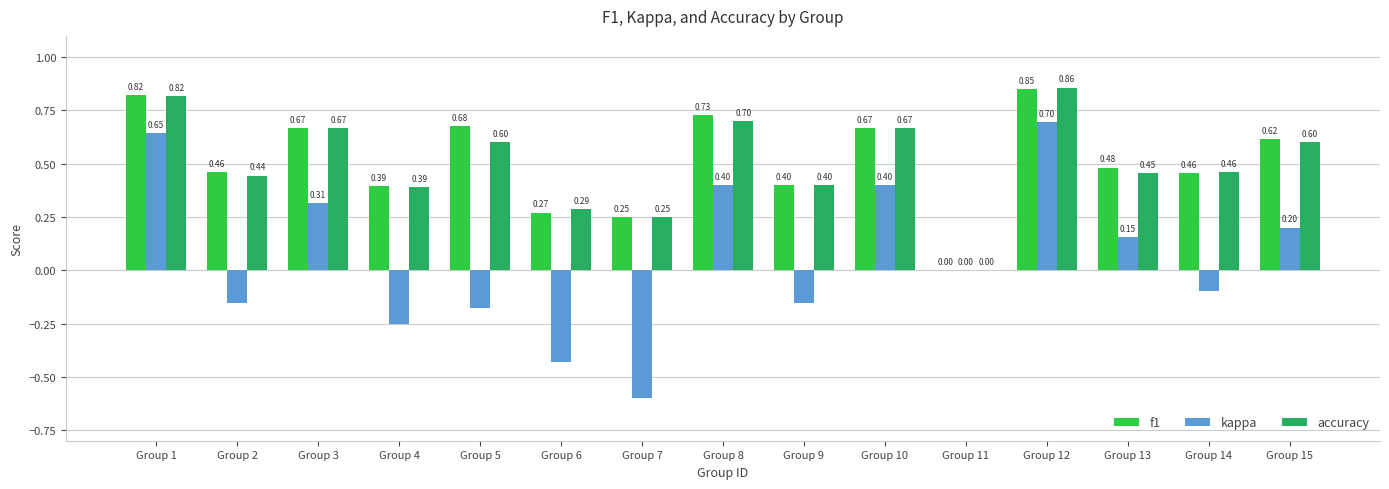

Is the value of accuracy at Group 4 greater than the value of f1 at Group 12?

No